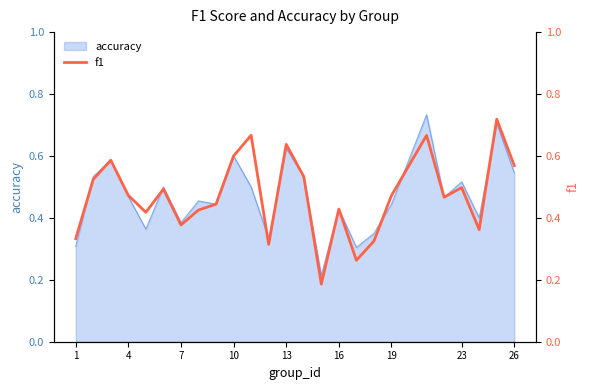

The accuracy series shows 0.9 at 26. True or false?

False